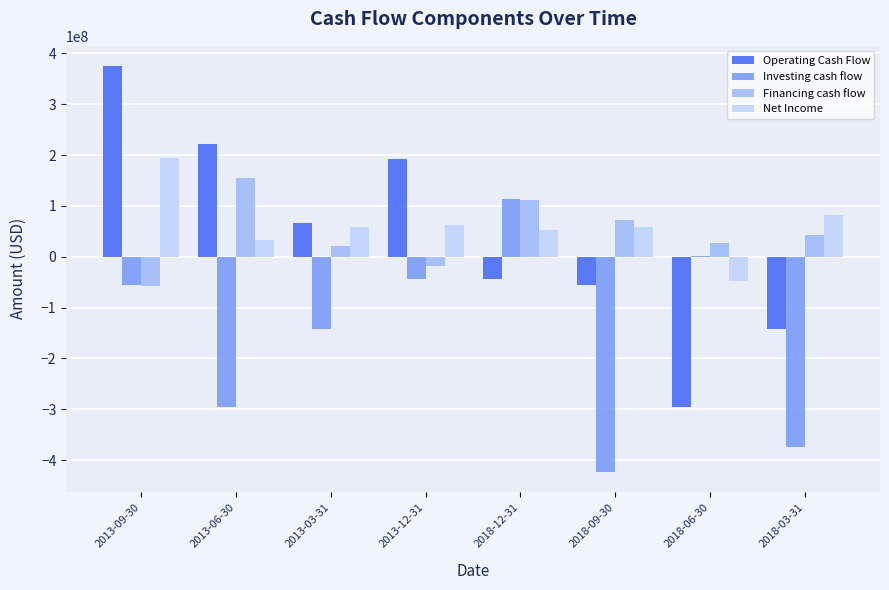

How many data points in Investing cash flow are above -56124000?

3